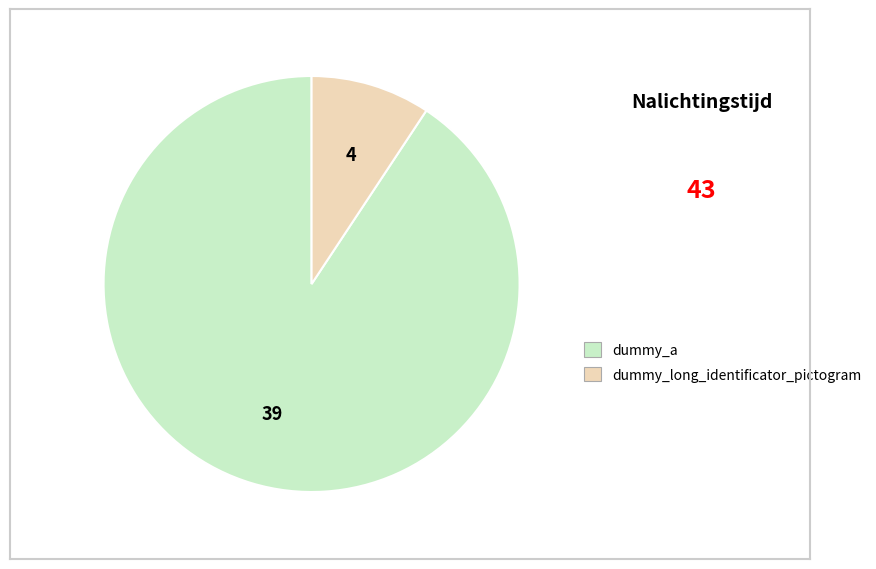

The dummy_long_identificator_pictogram slice represents 9% of the pie. True or false?

True